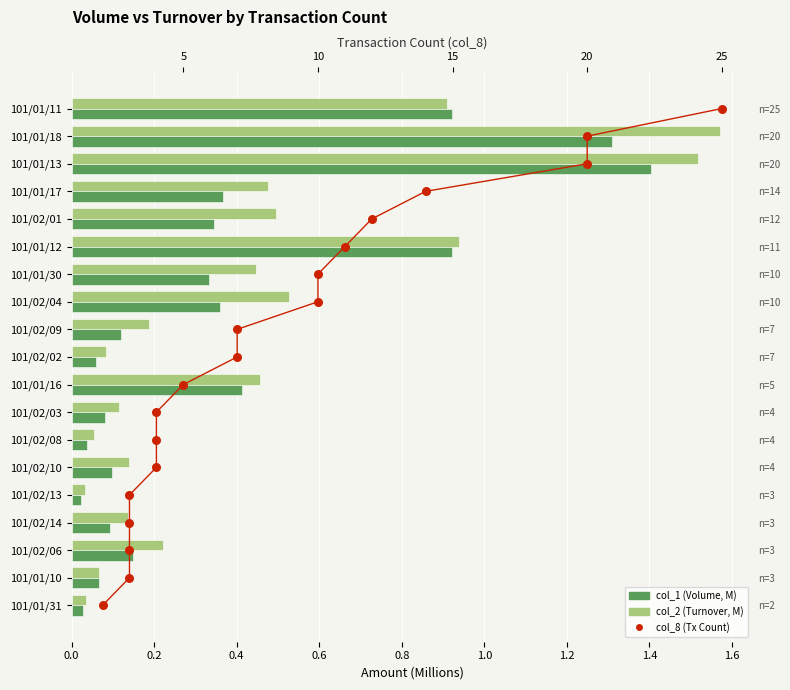

Which series contains the highest Y value?

col_8 (Tx Count)